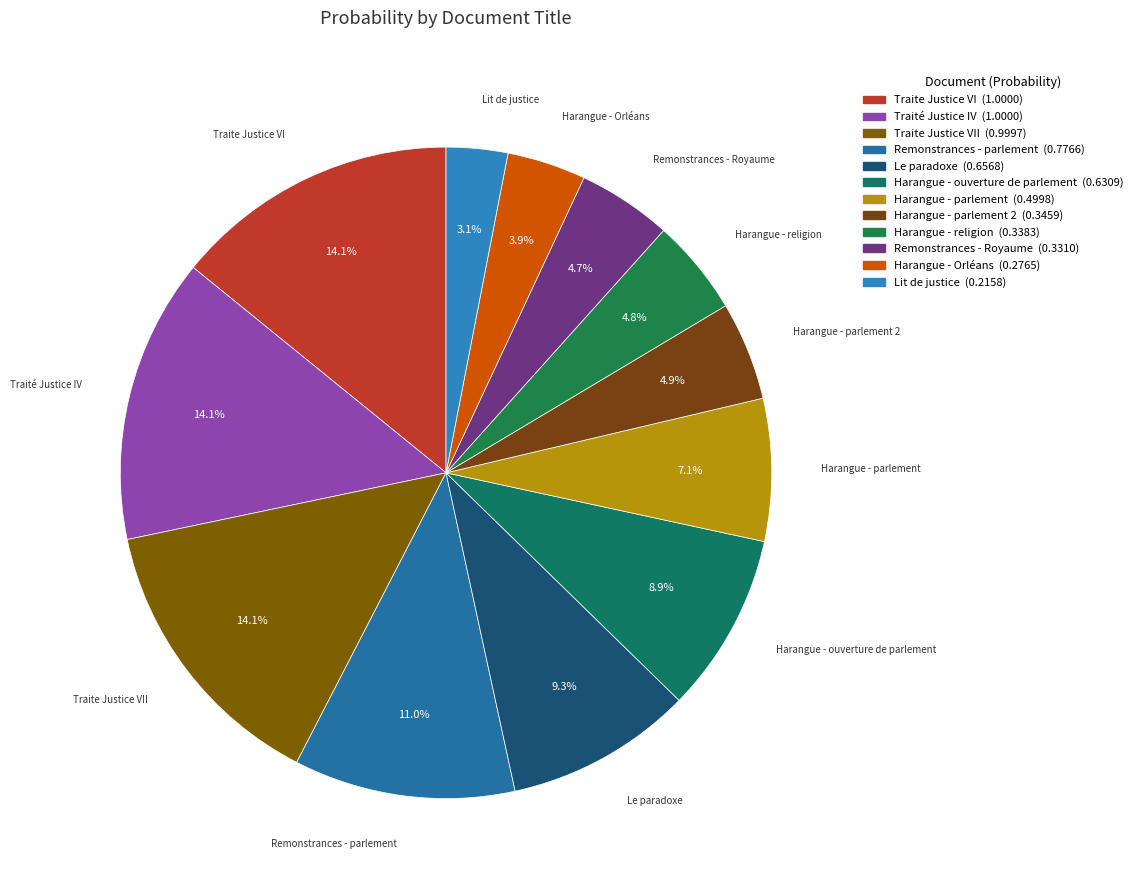

To the nearest percent, what is the average slice percentage?

8%